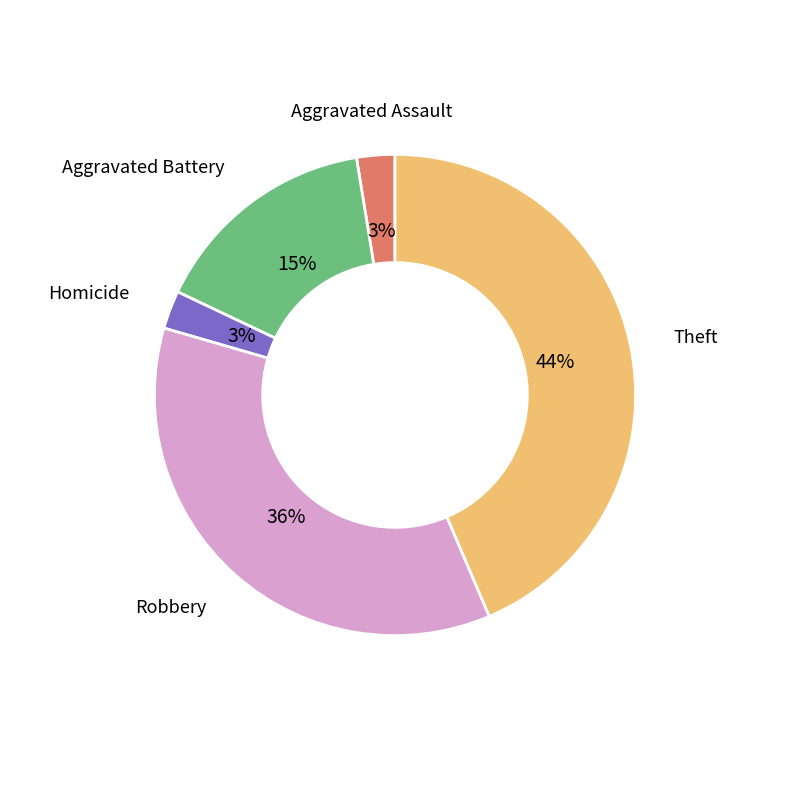

Count the number of slices in the pie.

5